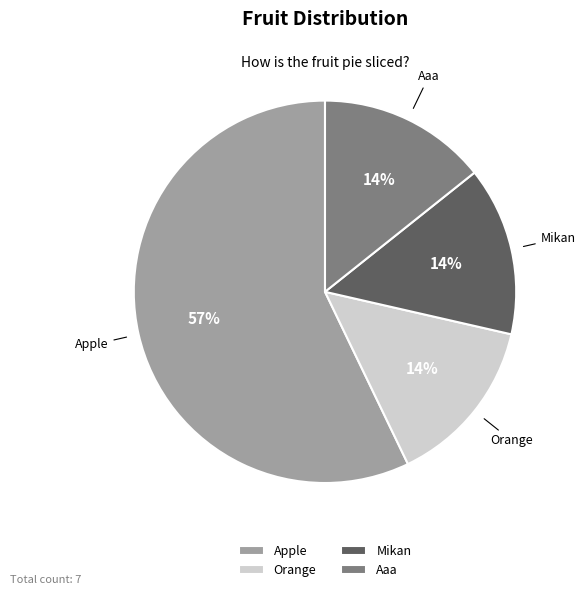

What is the largest slice in the pie chart?

Apple